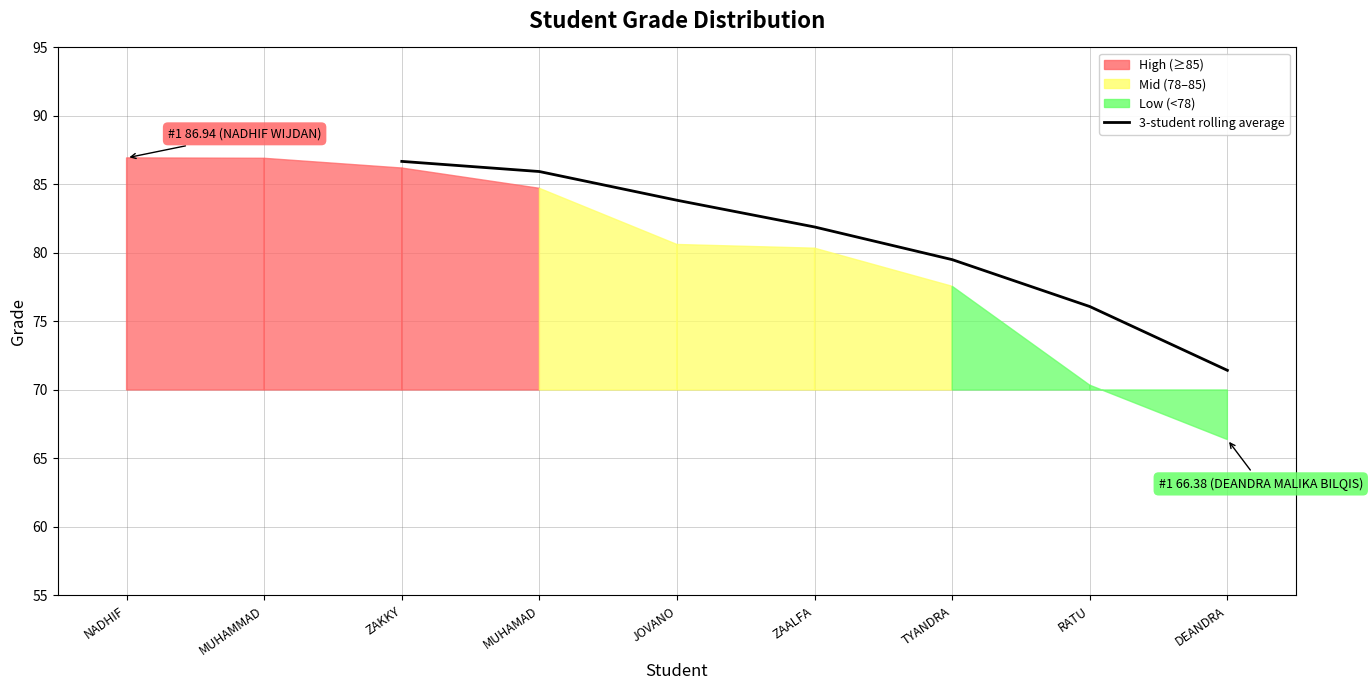

Between RATU and MUHAMMAD, which is larger?

MUHAMMAD